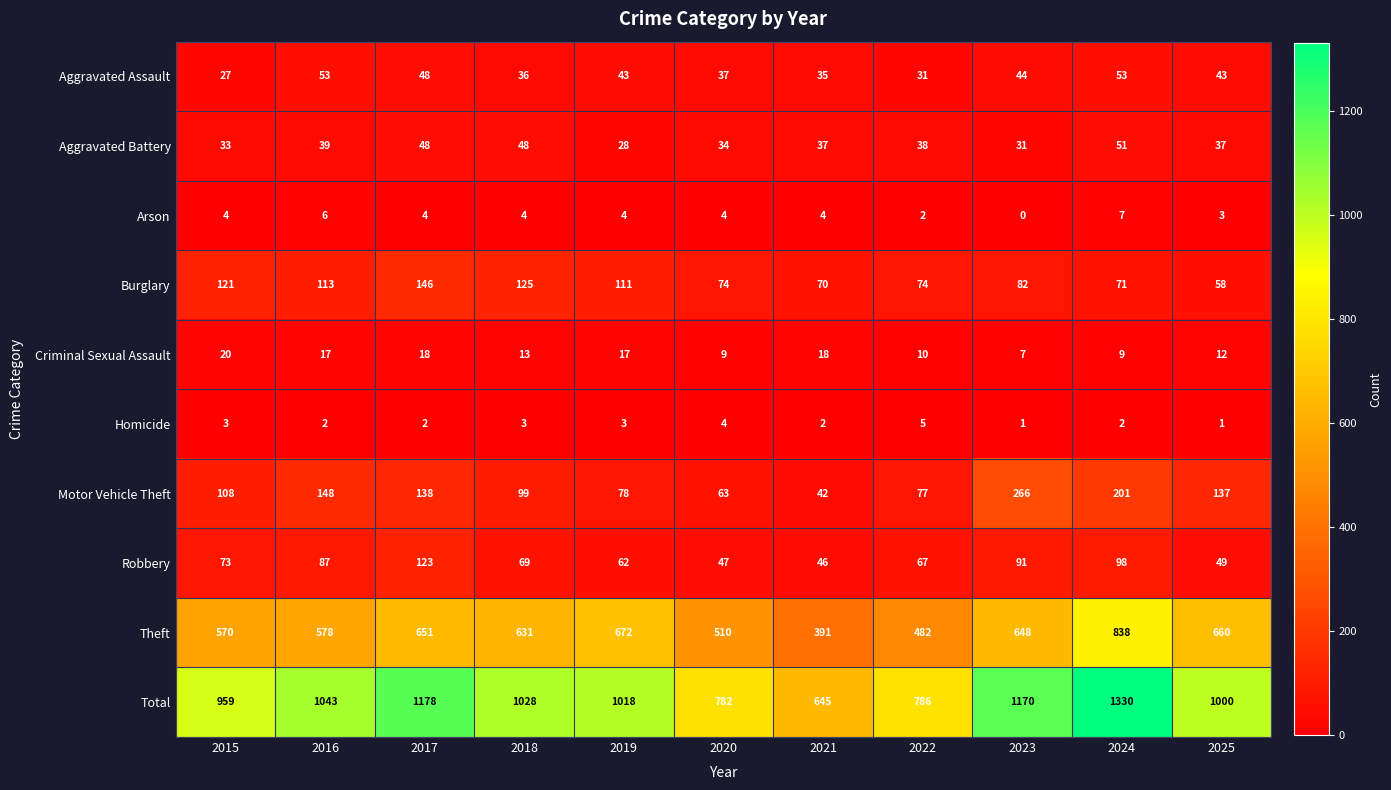

Is it true that Criminal Sexual Assault equals 8 at 2025?

False